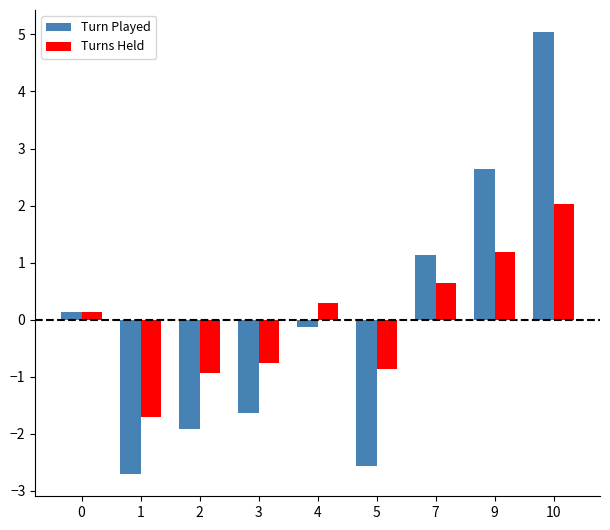

Which category has the lowest value across all series?

1